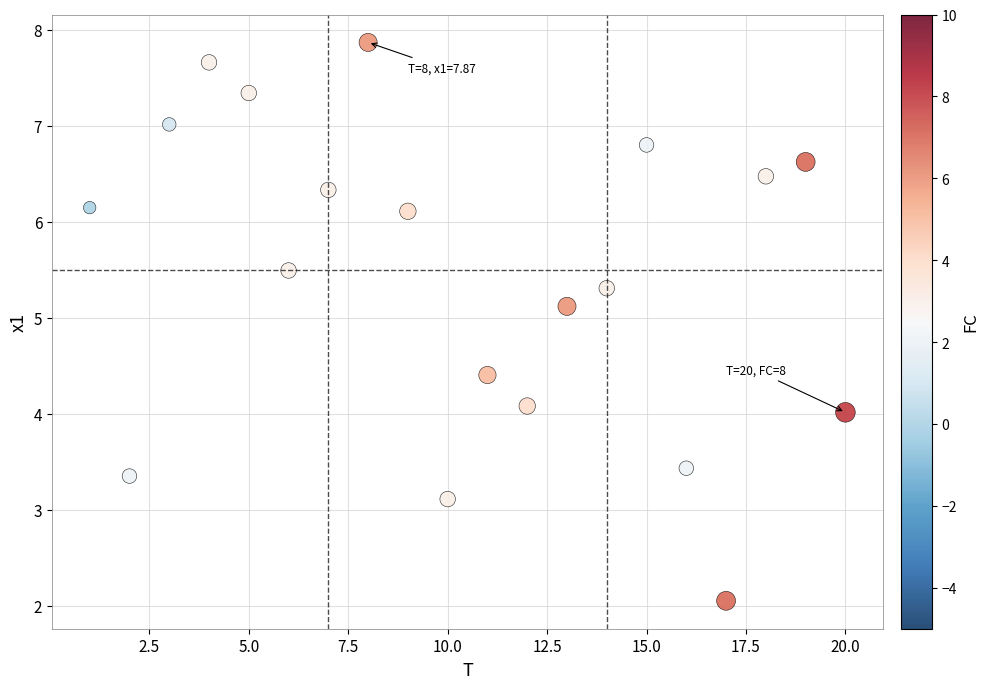

What is the range of Y values (max minus min)?

5.8